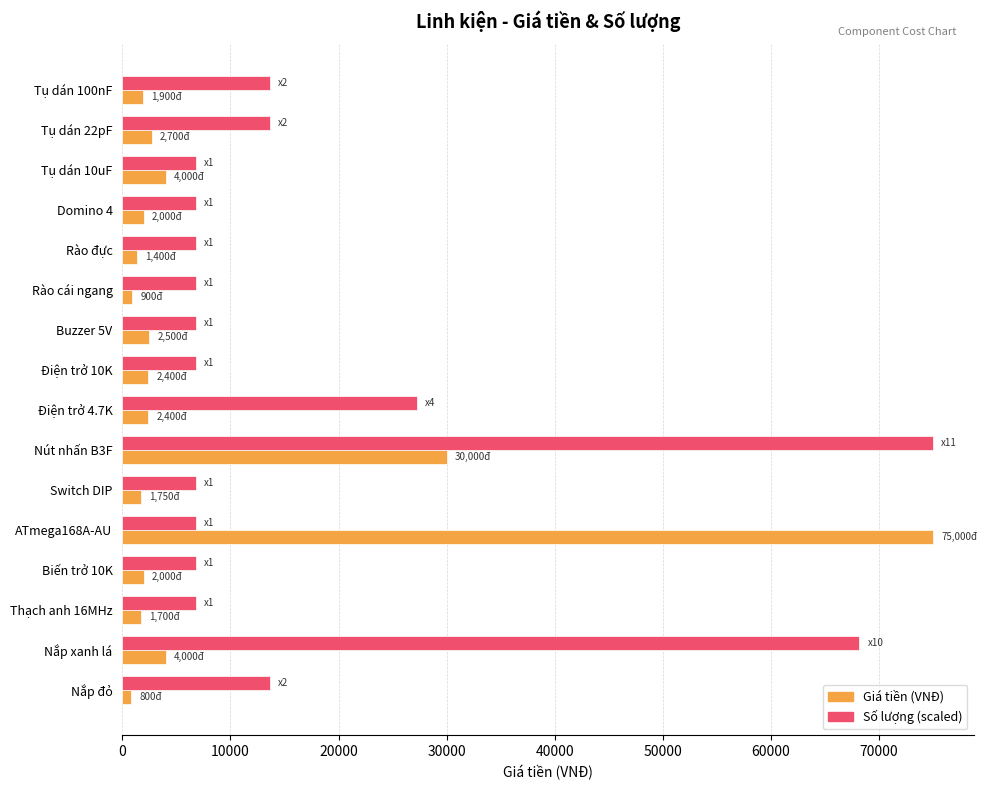

True or false: Số lượng (scaled) has a value of 6818.2 at Rào đực.

True